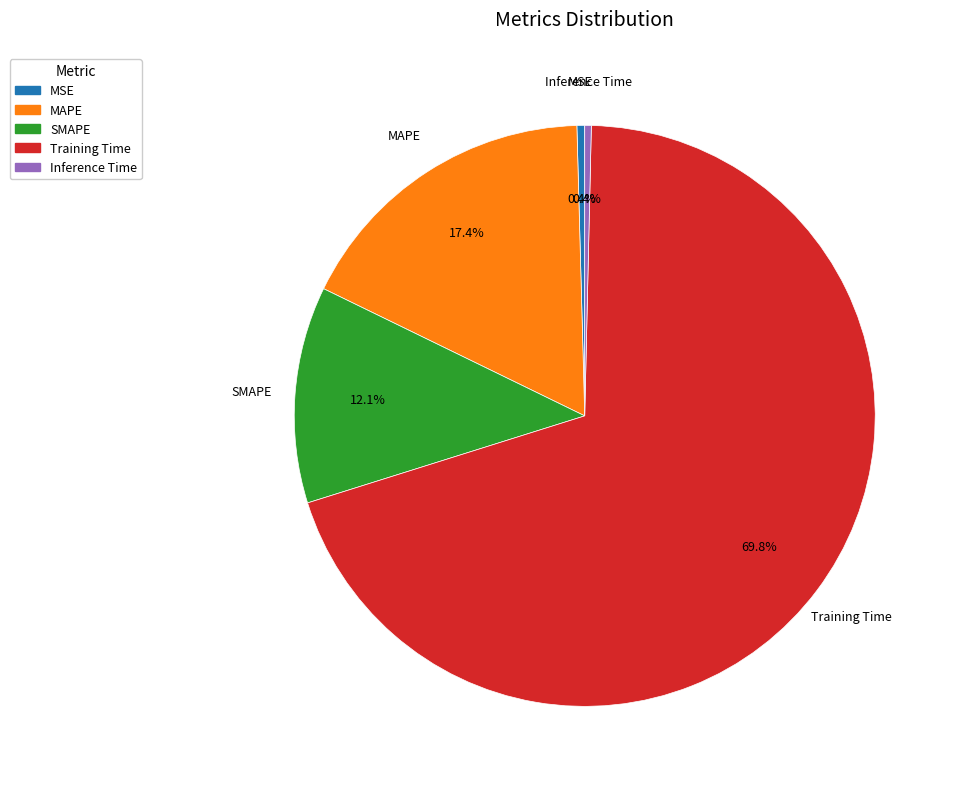

Is MSE the majority of the pie?

No